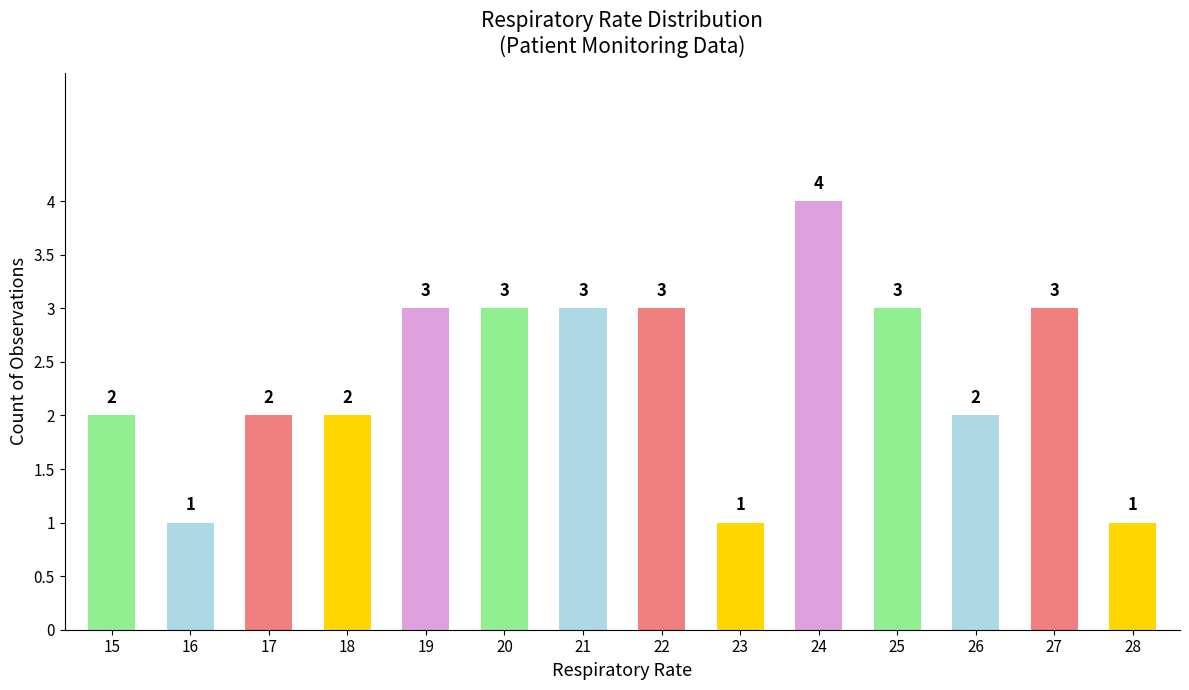

What is the change in value from 16 to 24?

+3